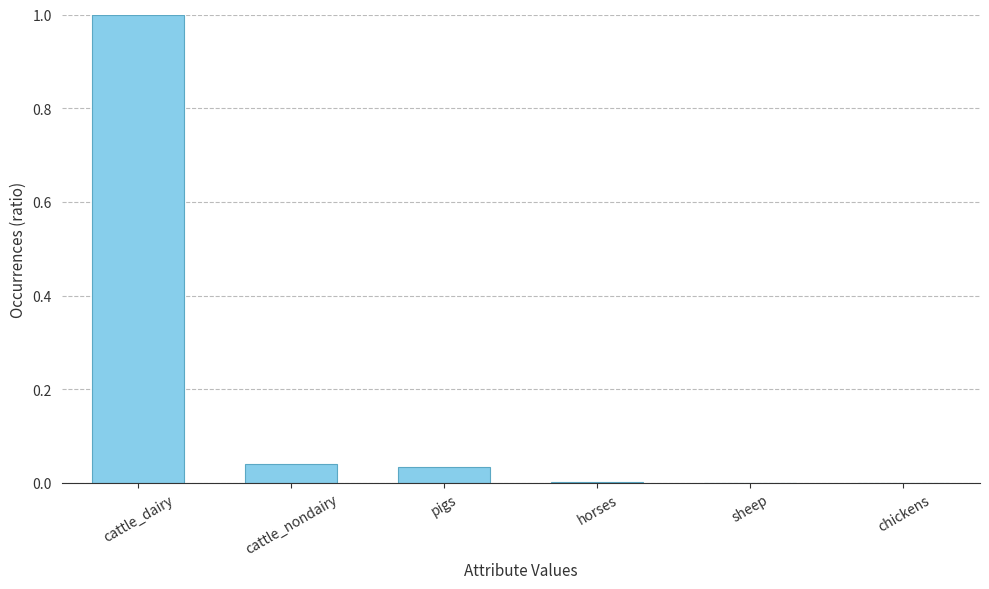

The value at chickens is 0.0. True or false?

True